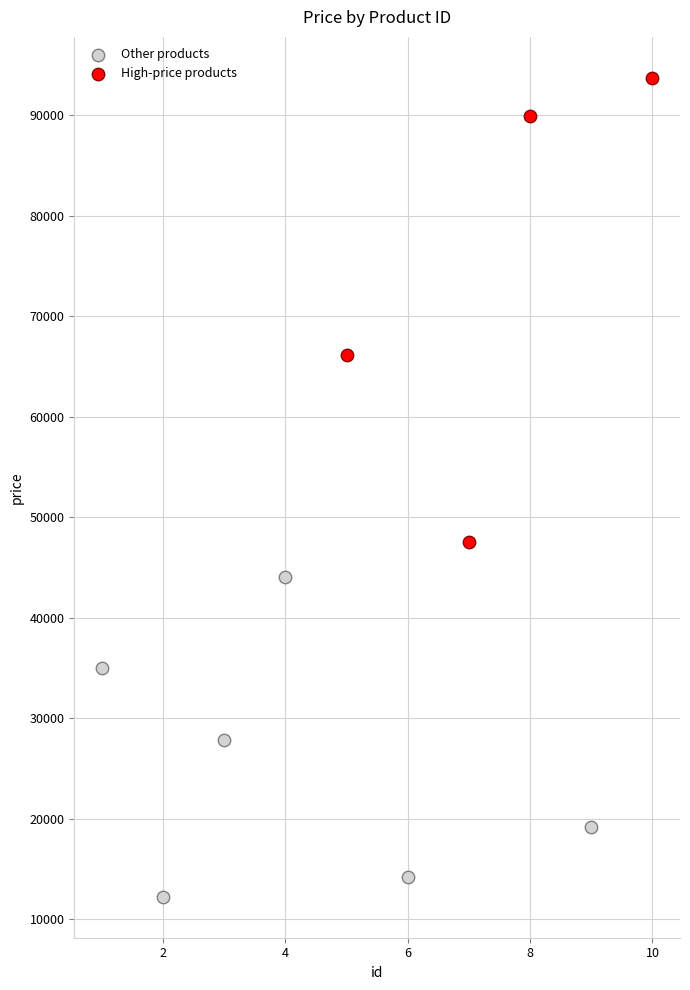

Which series reaches the minimum Y coordinate?

Other products